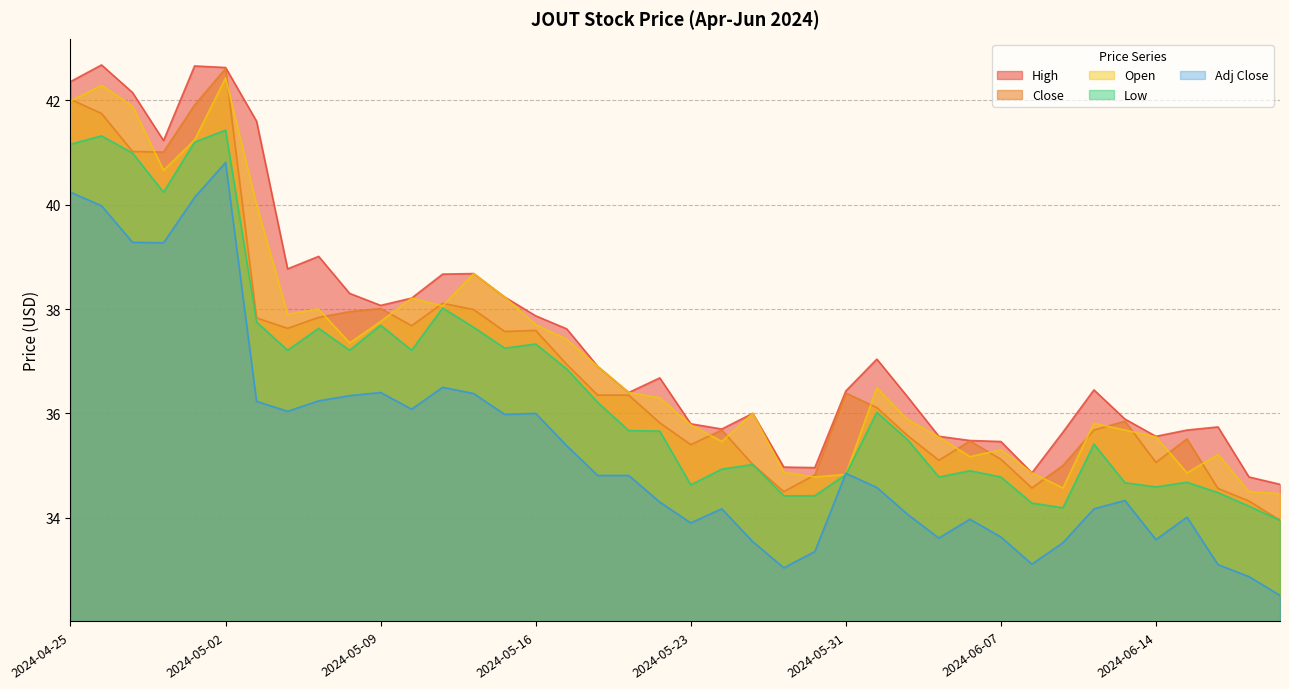

What is the difference between the maximum and minimum values in the High series?

8.0